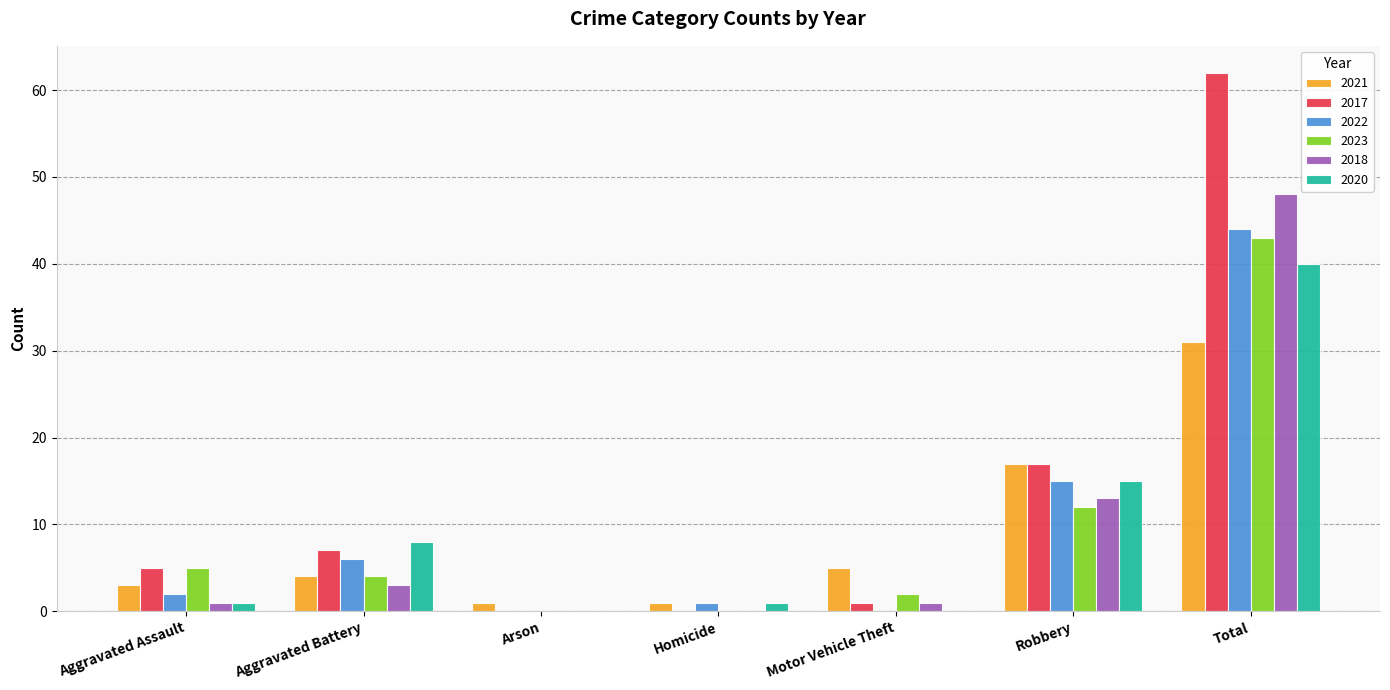

What is the total value across all series at Robbery?

89